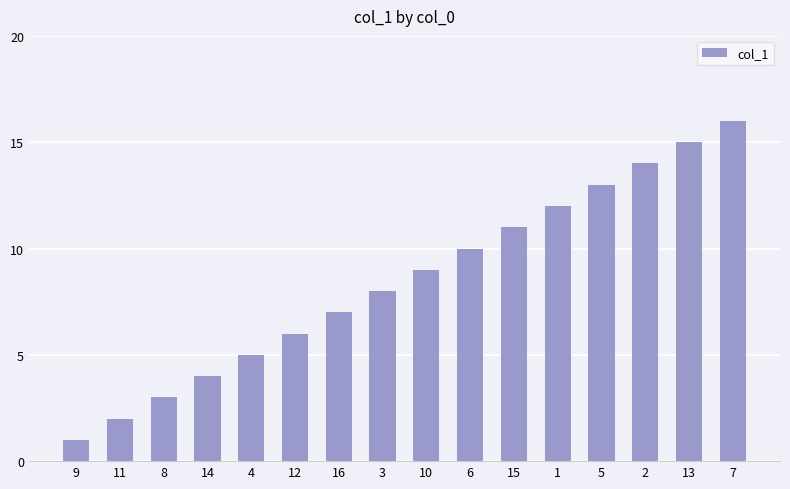

True or false: the data shows 16 at 7.

True